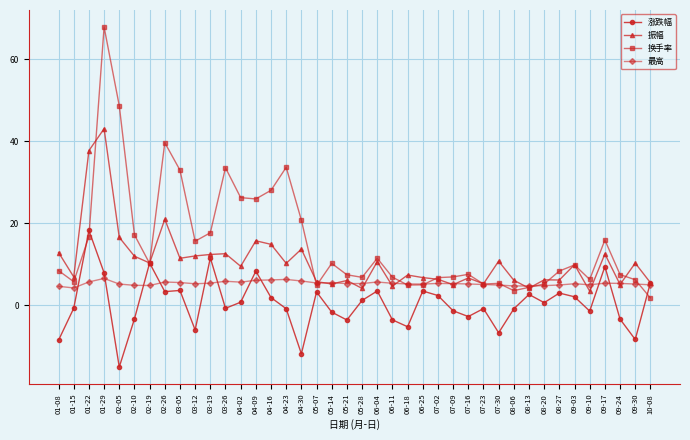

Does the chart display data point markers on the line(s)?

Yes